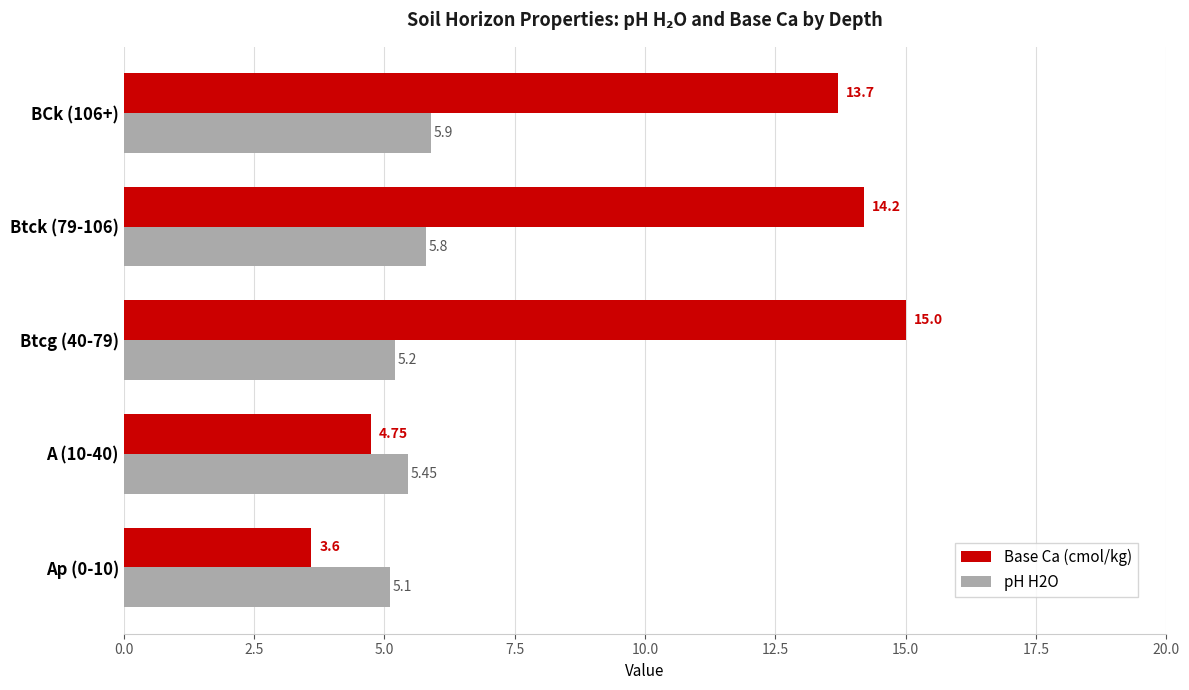

What is the sum of the Base Ca (cmol/kg) values at Ap (0-10) and Btck (79-106)?

17.8